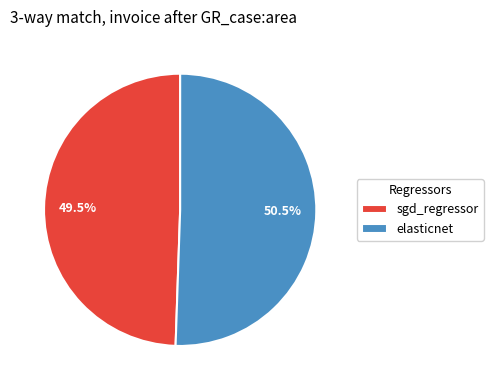

Rank the categories by value from lowest to highest.

sgd_regressor, elasticnet